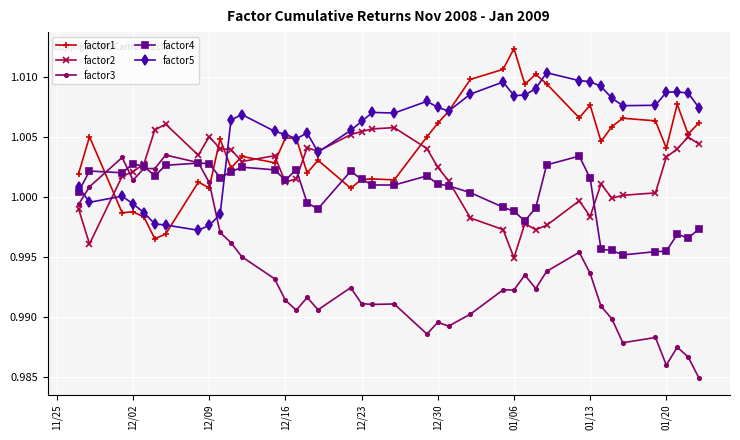

Which series has the widest spread of values?

factor3